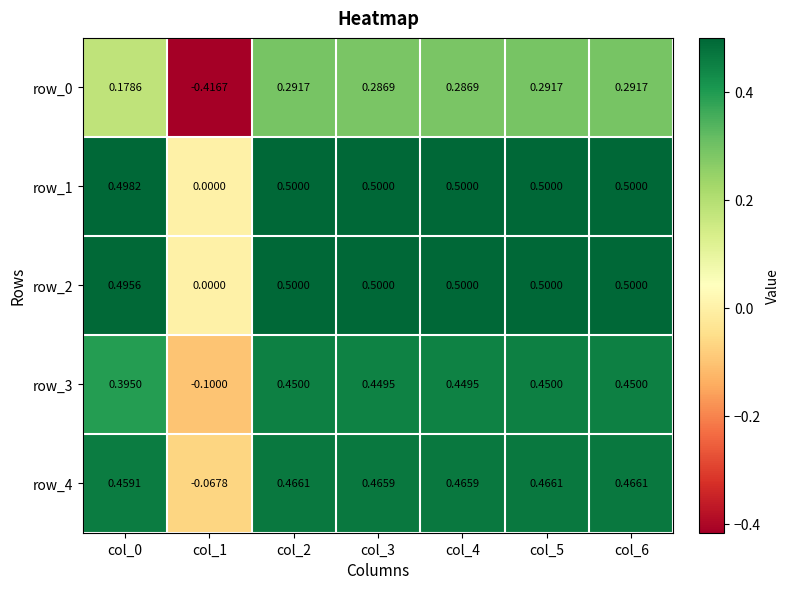

Is the value of row_2 at col_0 greater than the value of row_4 at col_1?

Yes